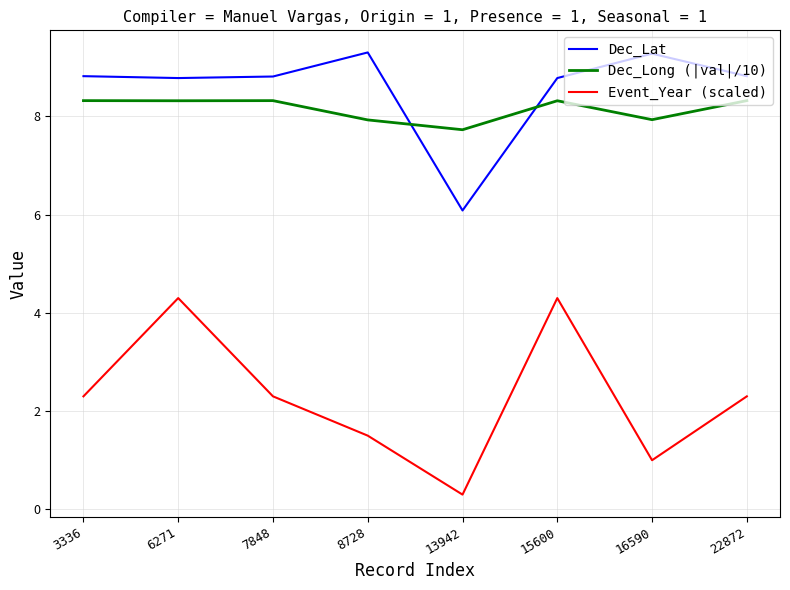

Where does the Dec_Lat series first go above 8?

3336